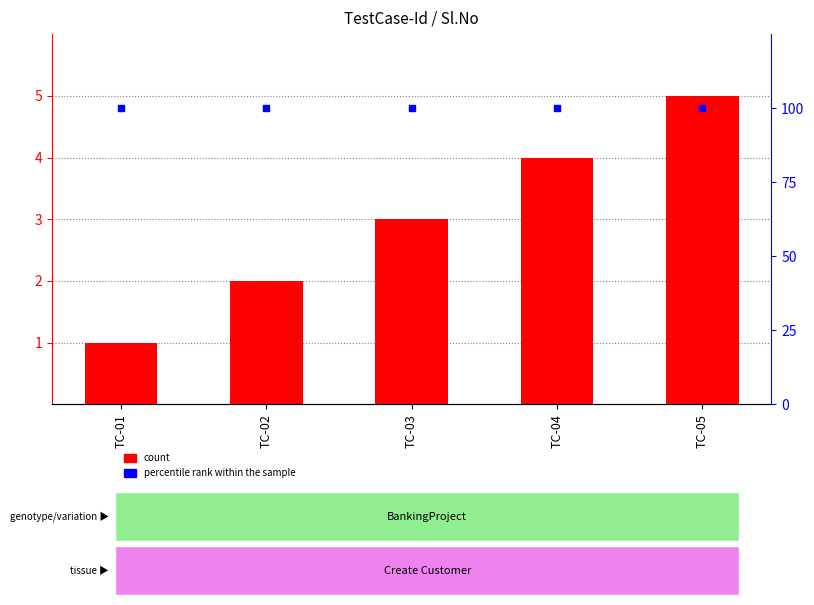

Which series contains the lowest Y value?

count